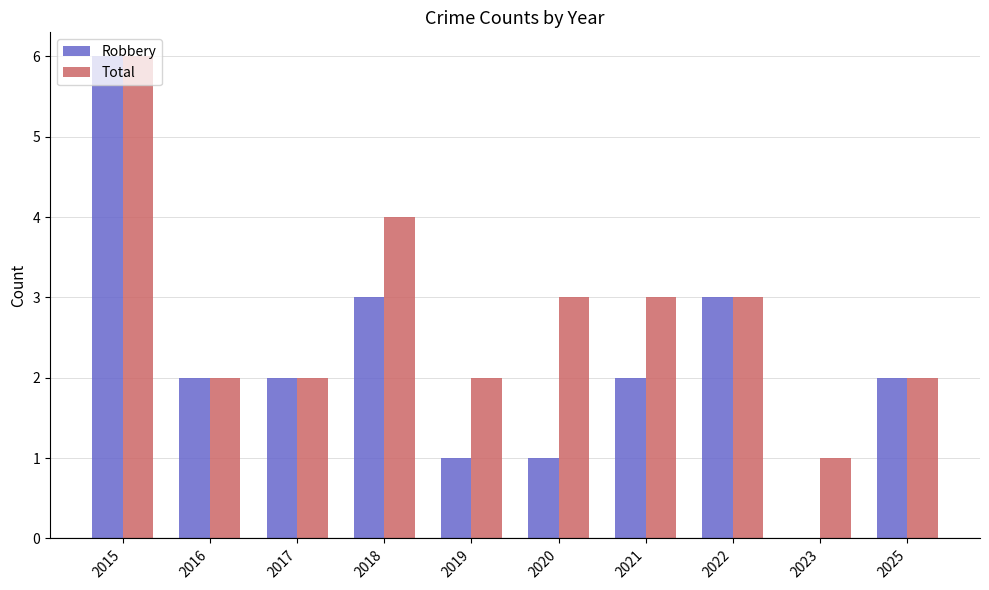

Between 2017 and 2018, which series saw the biggest shift?

Total